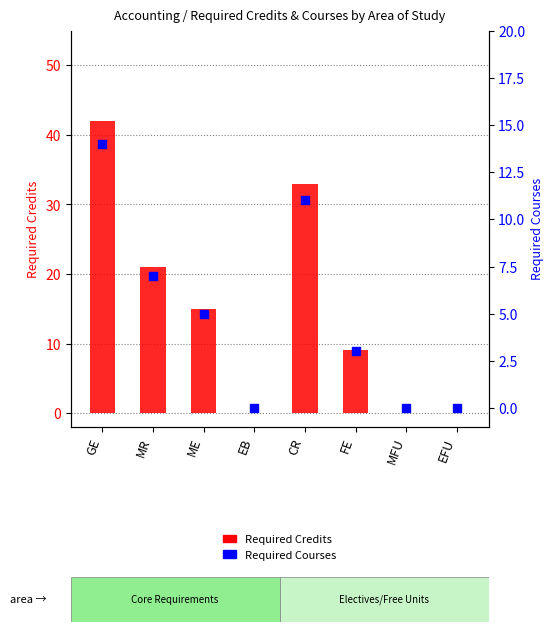

Is the value of Required Courses at GE greater than the value of Required Credits at CR?

No